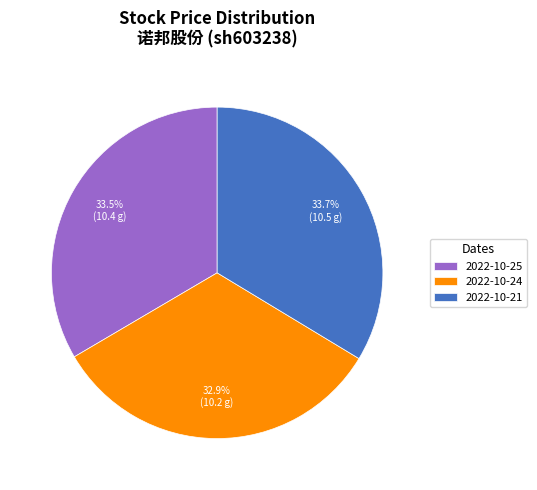

How much of the chart is everything except 2022-10-24?

67.1%